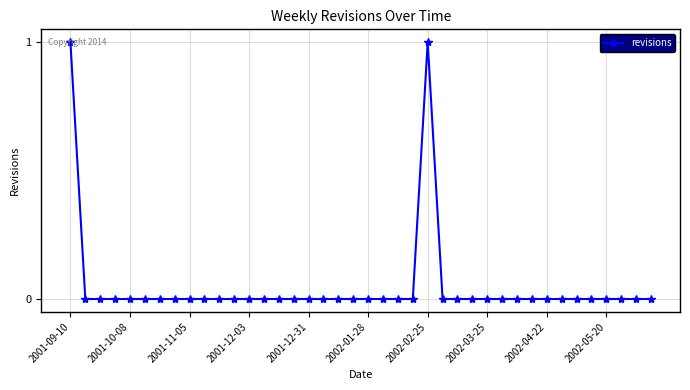

Is this an area chart (filled region under the line)?

No